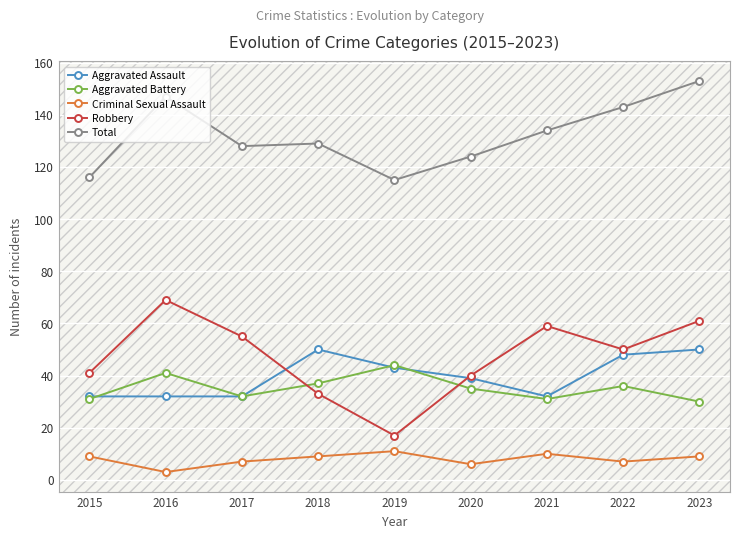

In Criminal Sexual Assault, how many points are higher than both neighbors (excluding endpoints)?

2